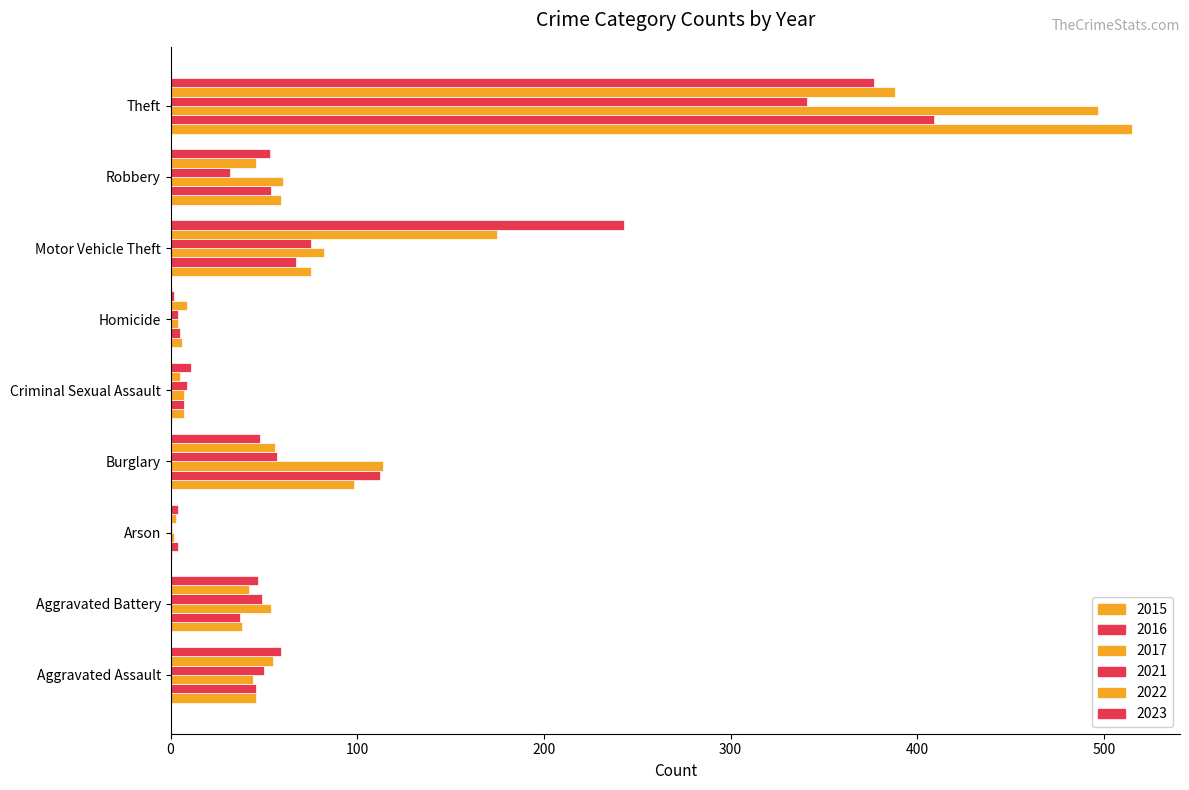

How many series are shown in this chart?

6